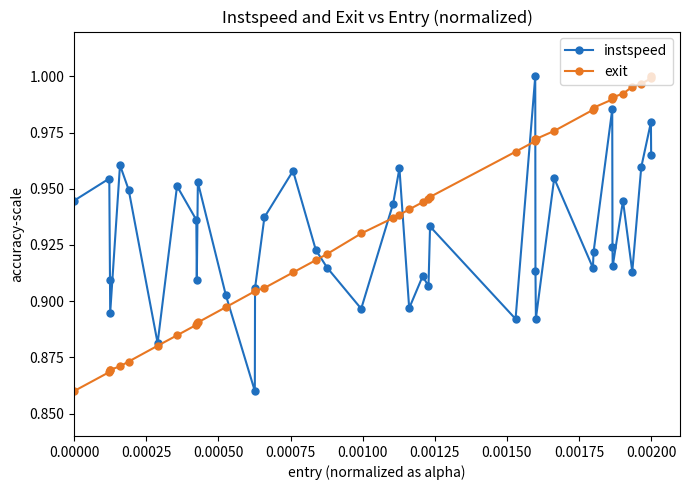

At how many categories does at least one series exceed 0?

40